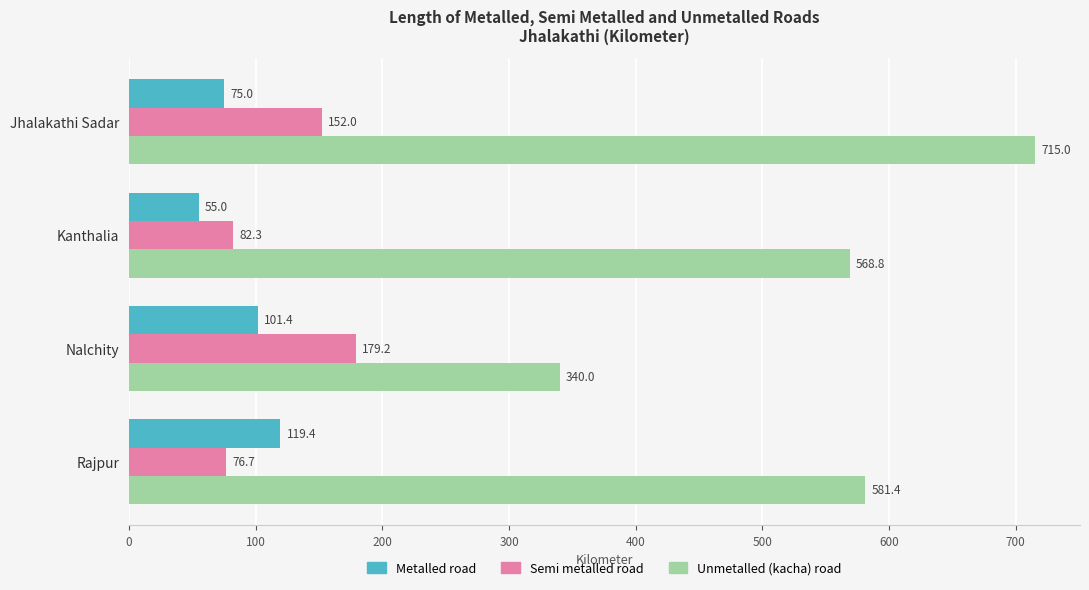

Which series has the largest range (max minus min)?

Unmetalled (kacha) road